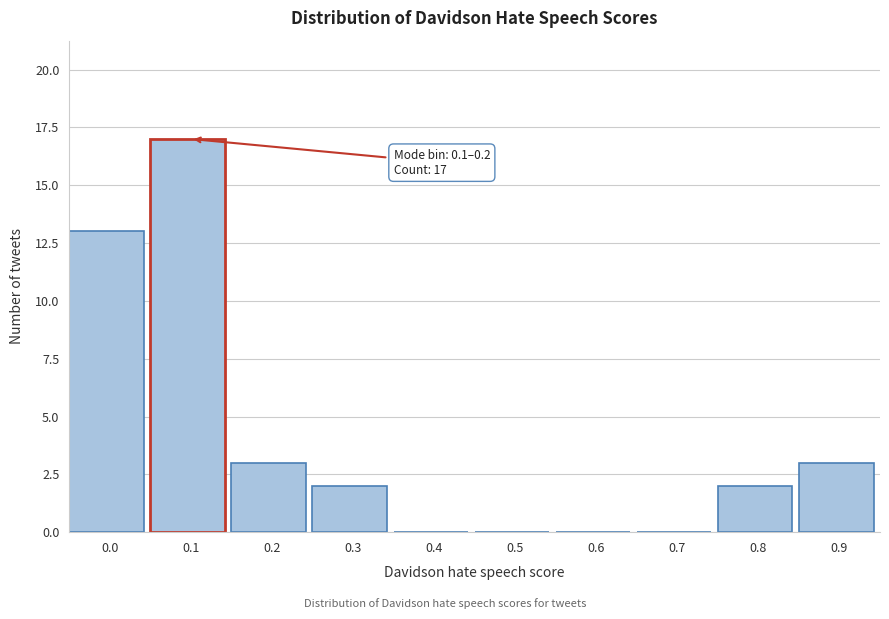

Reading left to right, what are all the values shown in this chart?

0.0=13	0.1=17	0.2=3	0.3=2	0.4=0	0.5=0	0.6=0	0.7=0	0.8=2	0.9=3